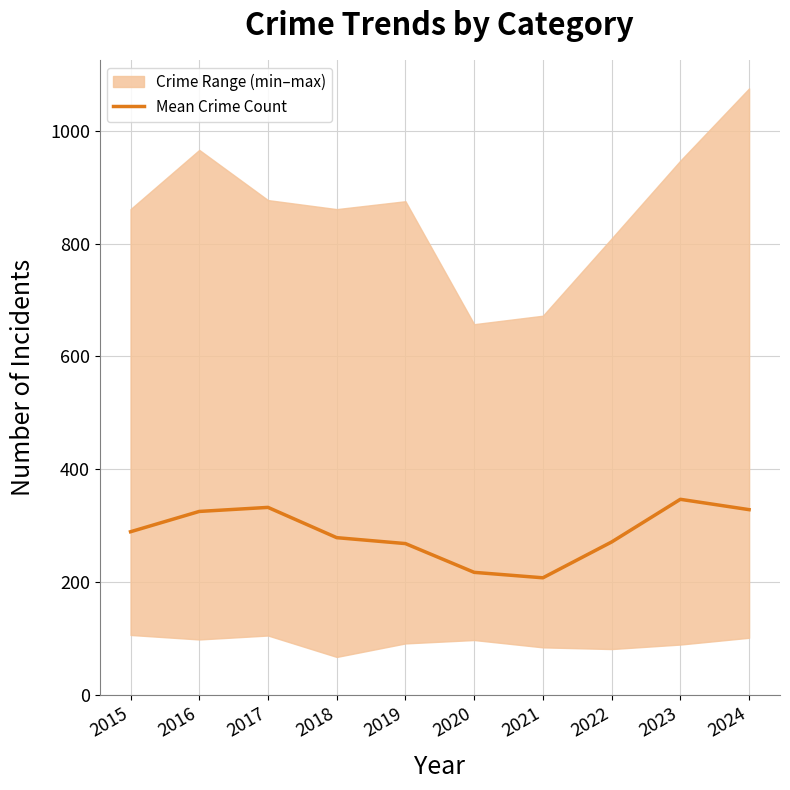

Where is the data nearest to the value 276?

2018